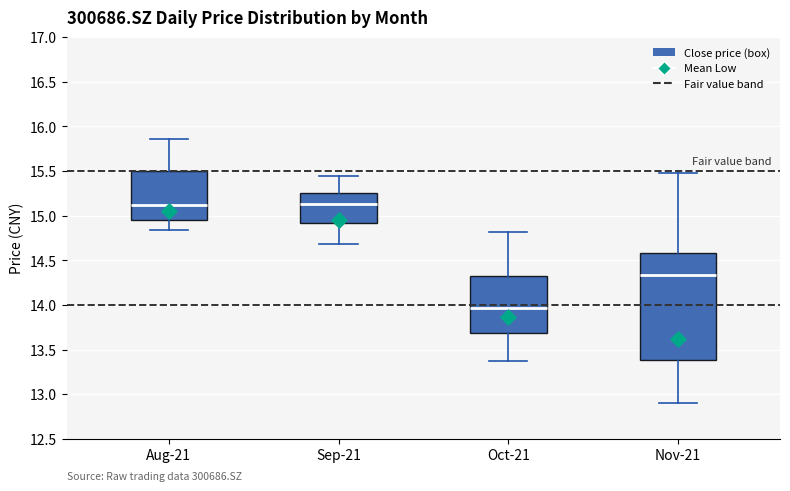

Reading left to right, read every box against the y-axis: the position of its median line, the range the box covers, and the ends of its whiskers. The values are not printed on the chart, so give them approximately, as read against the axis.

Aug-21: median 15.10, box 14.95 to 15.50, whiskers 14.85 to 15.85
Sep-21: median 15.15, box 14.90 to 15.25, whiskers 14.70 to 15.45
Oct-21: median 13.95, box 13.70 to 14.35, whiskers 13.35 to 14.80
Nov-21: median 14.35, box 13.40 to 14.60, whiskers 12.90 to 15.50